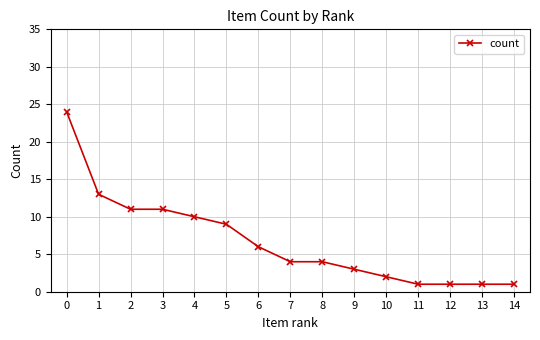

What is the value of the 14th point from the left?

1